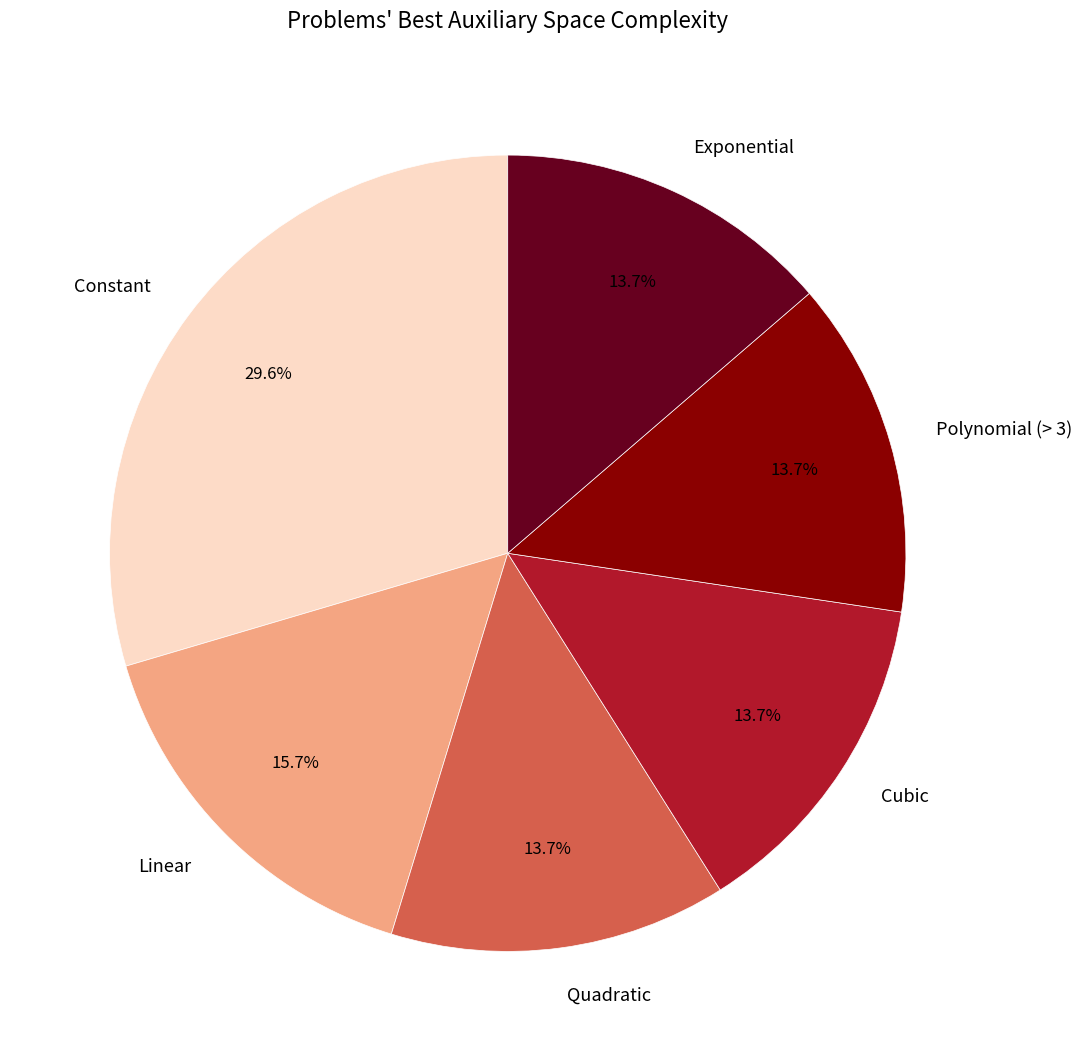

Is there any slice that represents more than half of the pie?

No